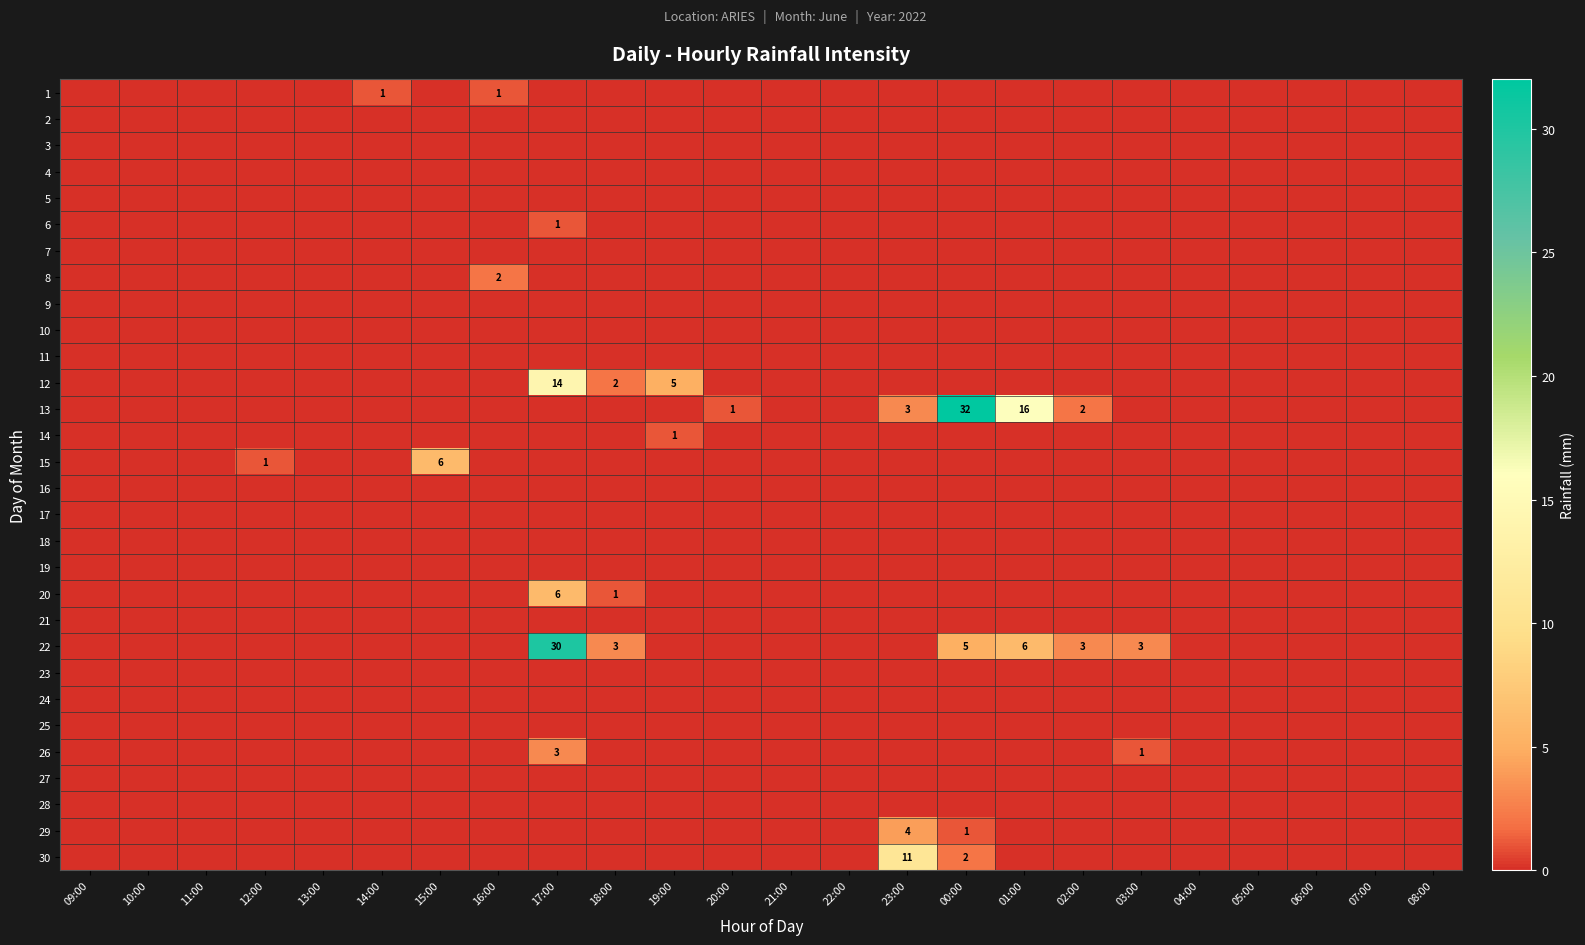

The value of 12 at 19:00 is 5. True or false?

True